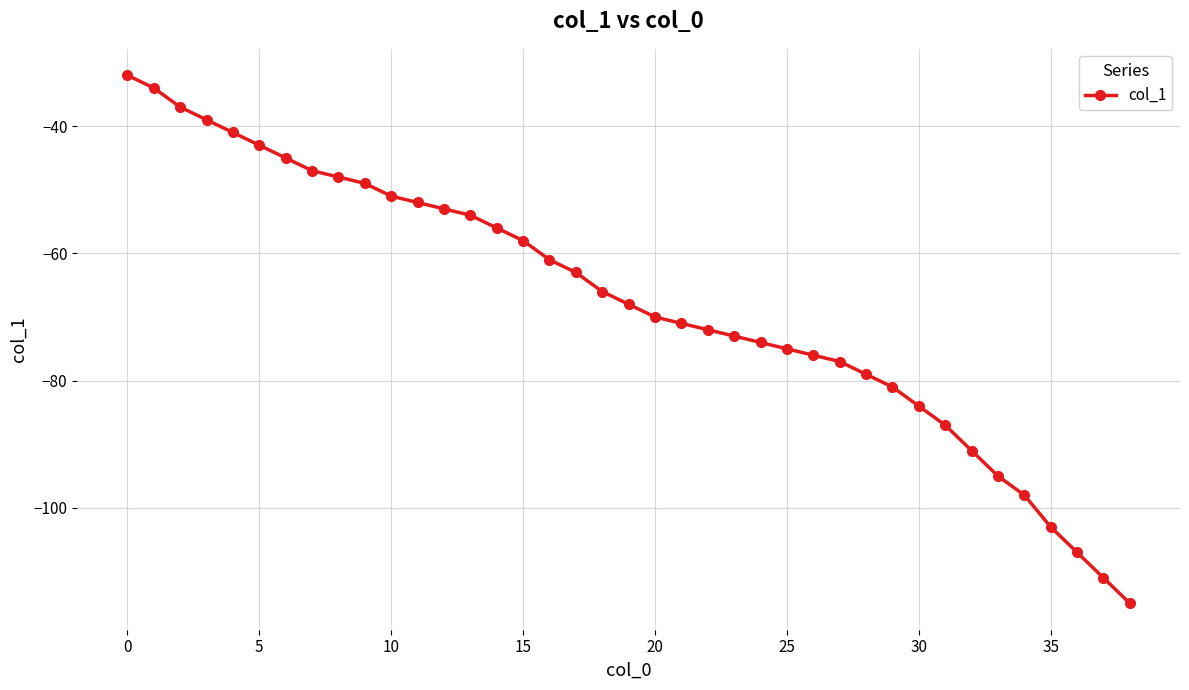

What is the difference between the maximum and second lowest values?

79